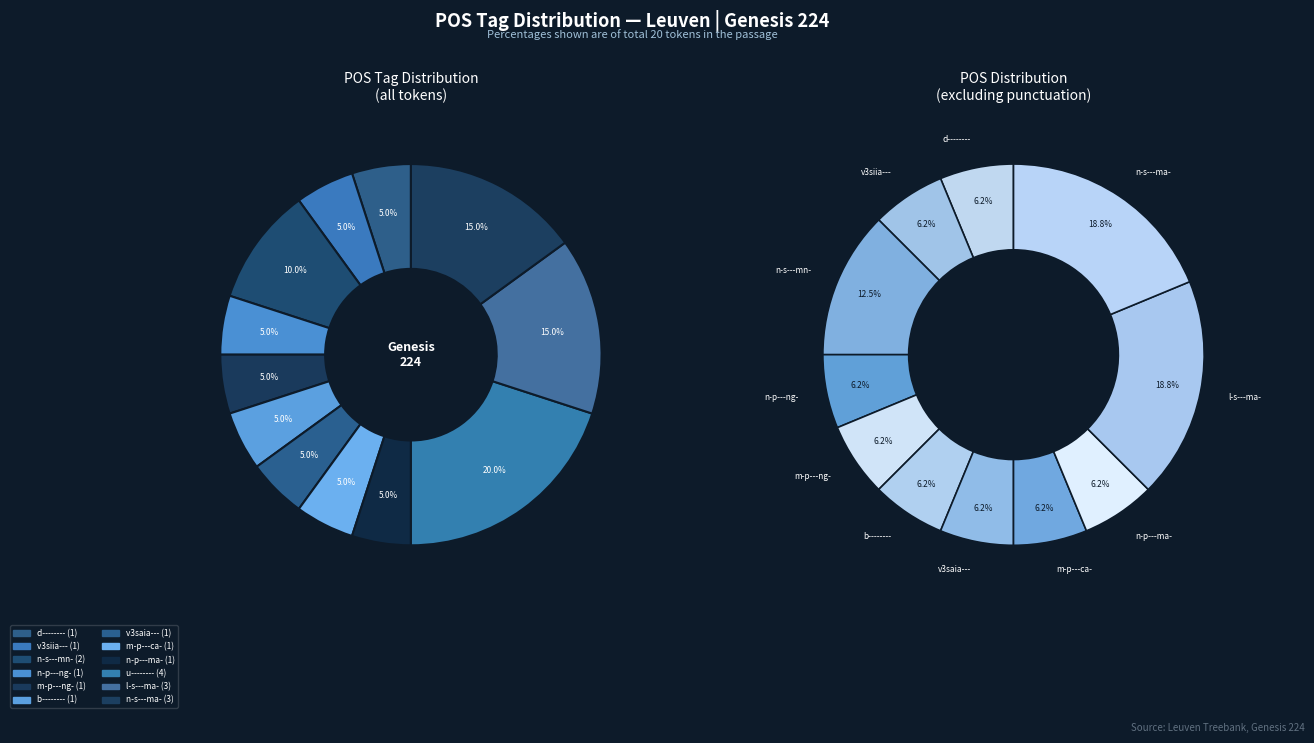

To the nearest percent, what is the average slice percentage?

8%